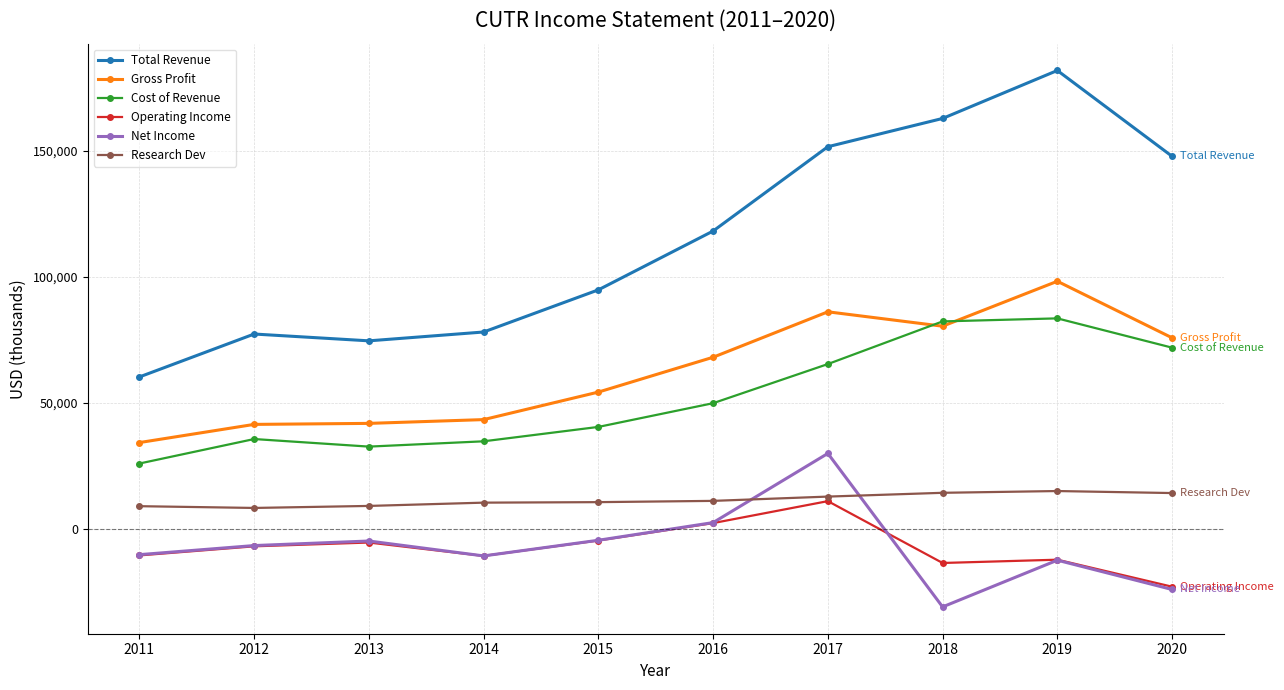

Which series changed the most between 2013 and 2016?

Total Revenue